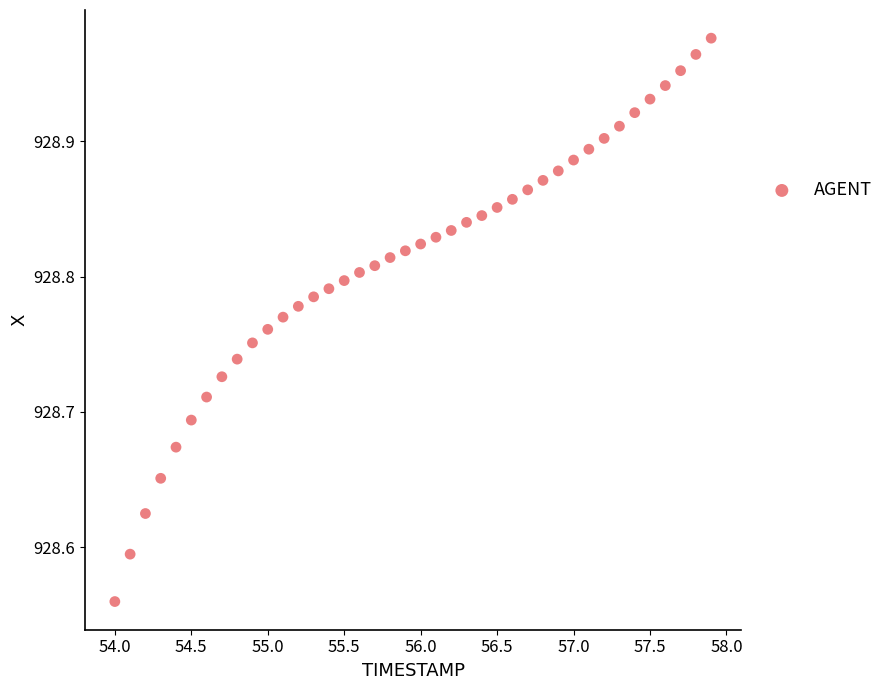

What is the range of X values (max minus min)?

3.9